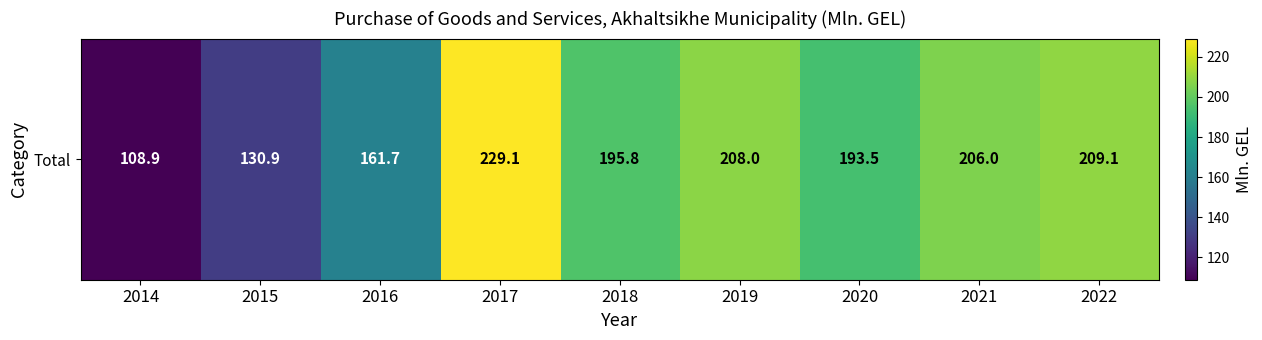

Reading right to left, extract all data points from this chart.

209.1	206.0	193.5	208.0	195.8	229.1	161.7	130.9	108.9